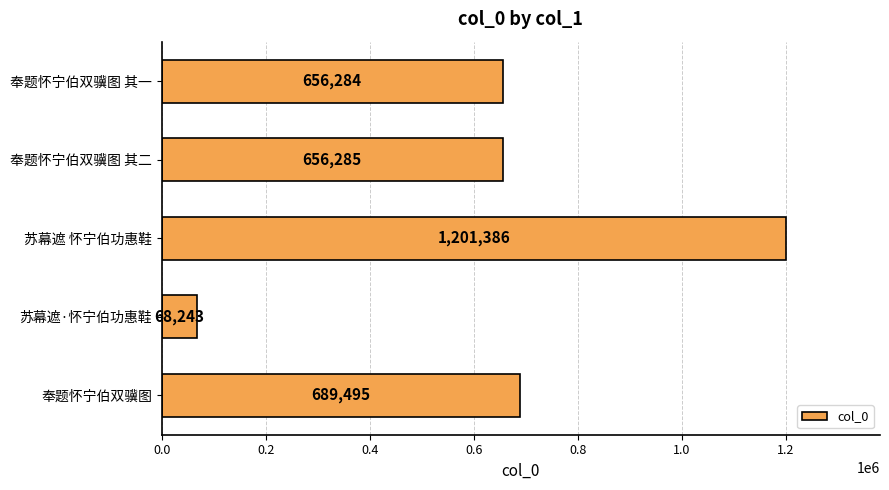

Which label corresponds to the smallest value in the chart?

苏幕遮·怀宁伯功惠鞋